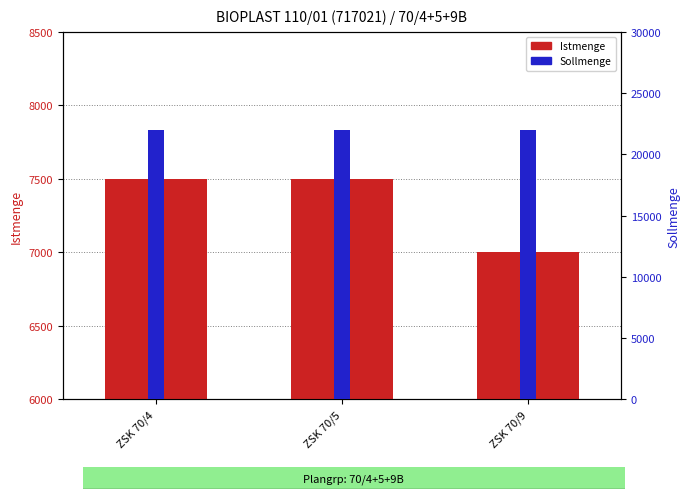

Reading right to left, what are all the values shown in this chart?

Istmenge: 7000	7500	7500
Sollmenge: 22000	22000	22000